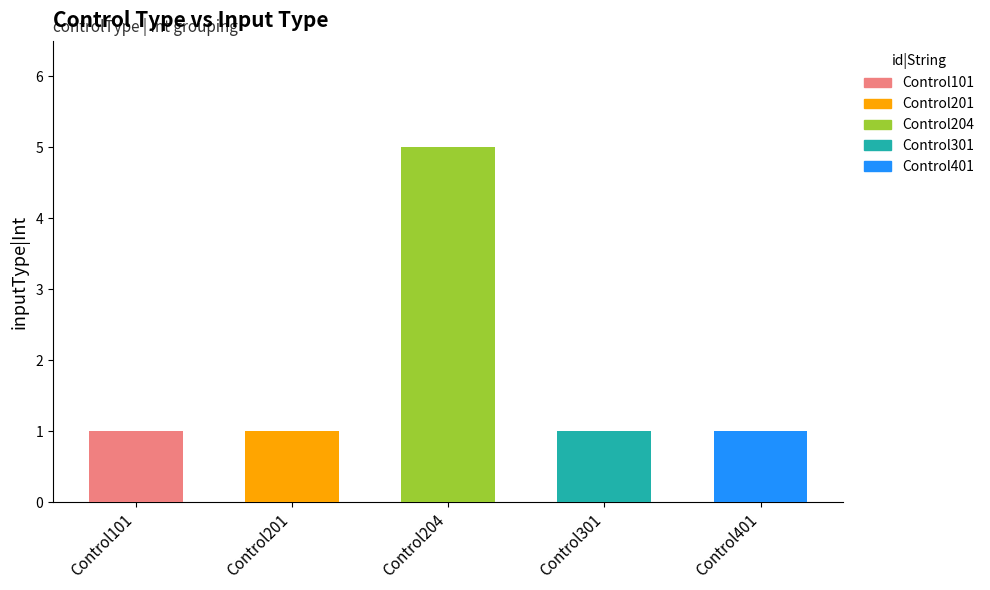

True or false: the data shows 1 at Control101.

True